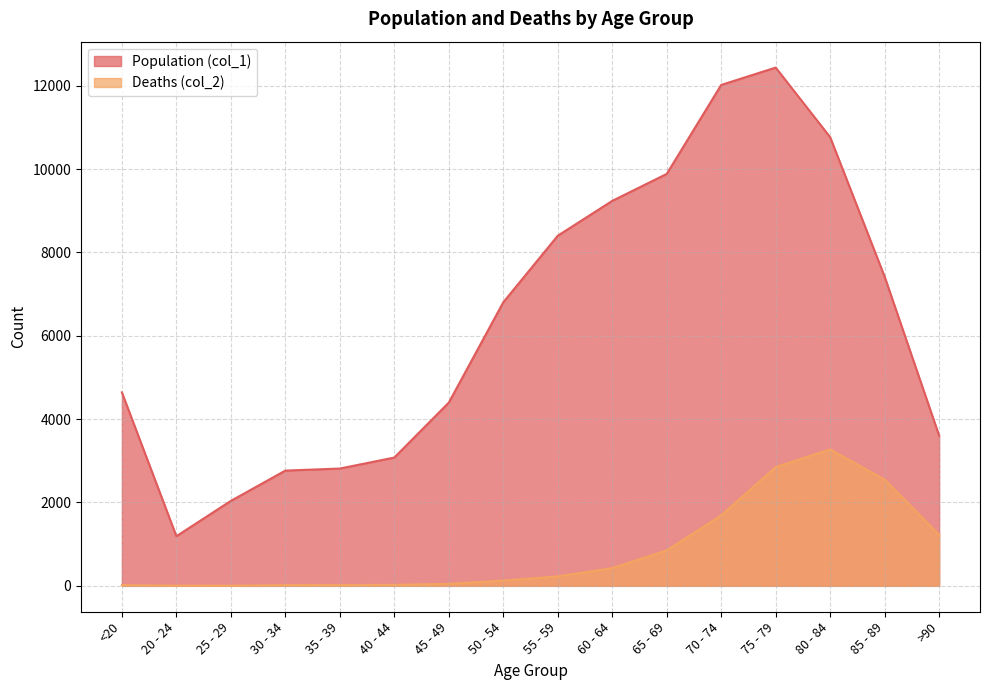

What is the difference between the highest and lowest values at 40 - 44?

3054